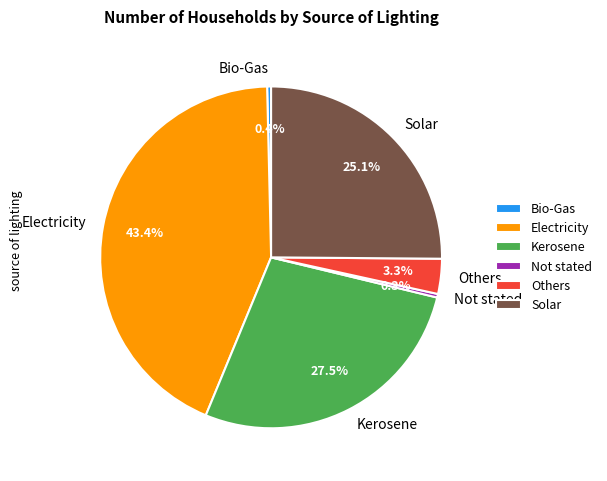

What portion of the pie excludes Solar?

74.9%